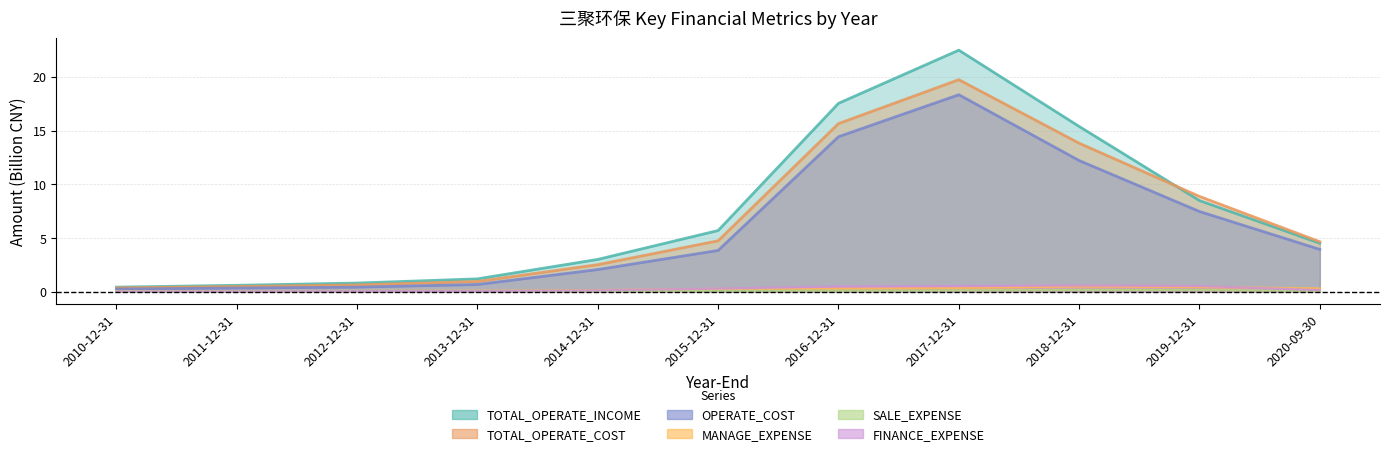

The value of FINANCE_EXPENSE at 2019-12-31 is 0.5. True or false?

True